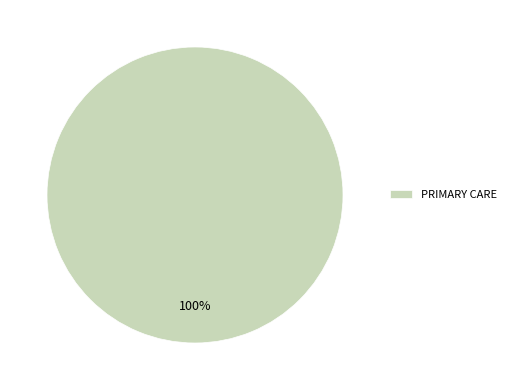

Does any single category account for the majority?

Yes